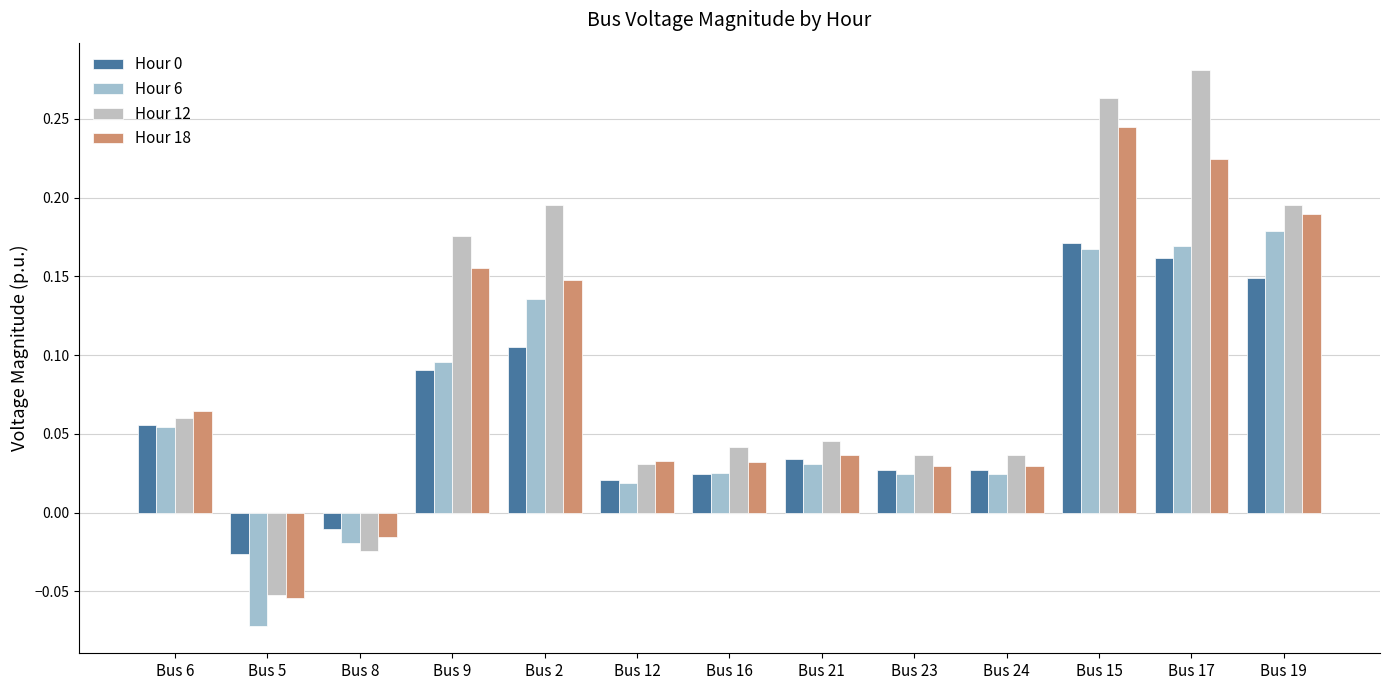

Which category has the highest value across all series?

Bus 17